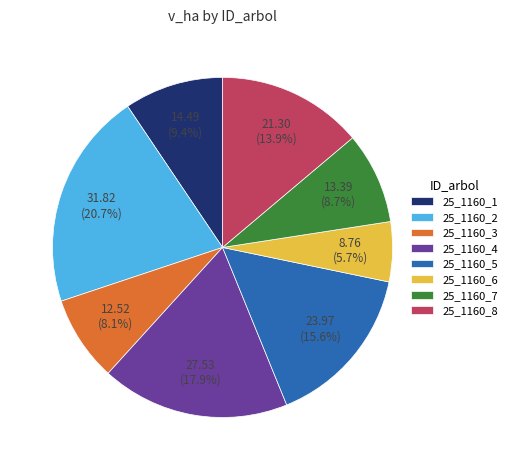

What is the total percentage of 25_1160_1 and 25_1160_5?

25.0%